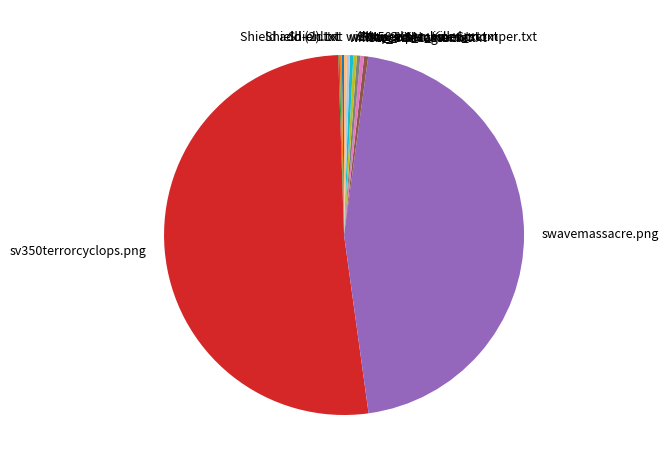

Is the sum of SV450.txt and Scoped MachineGun.txt greater than half?

No